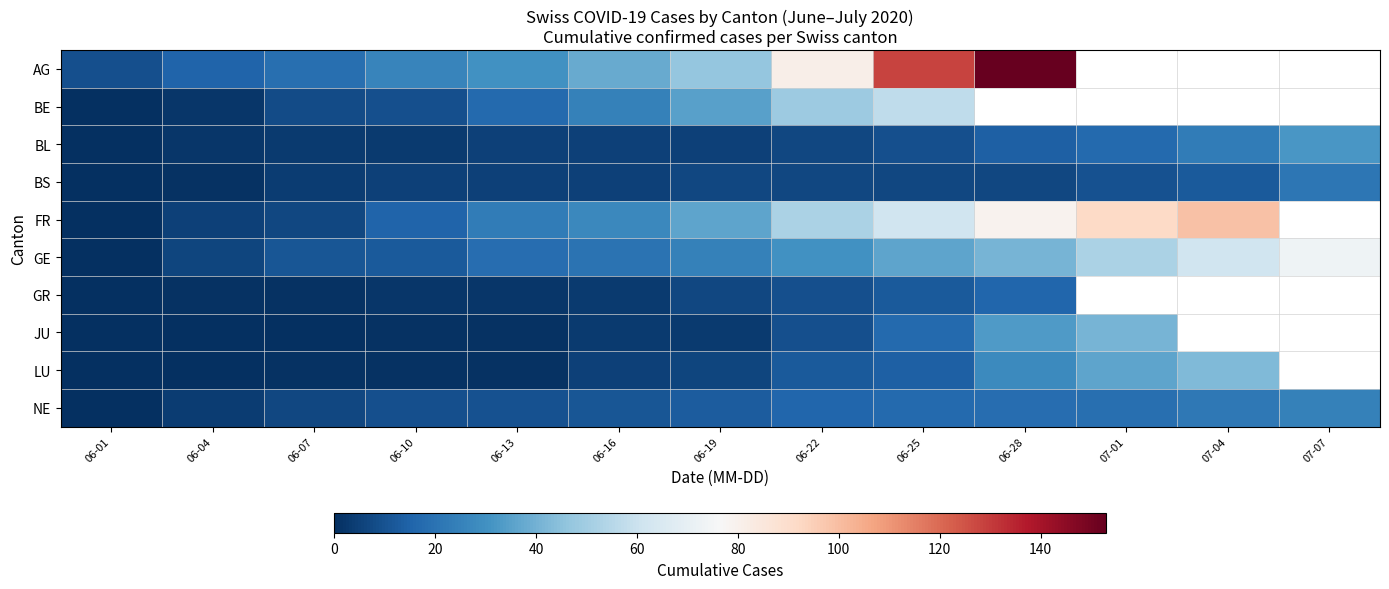

Count the number of categories in the chart.

13